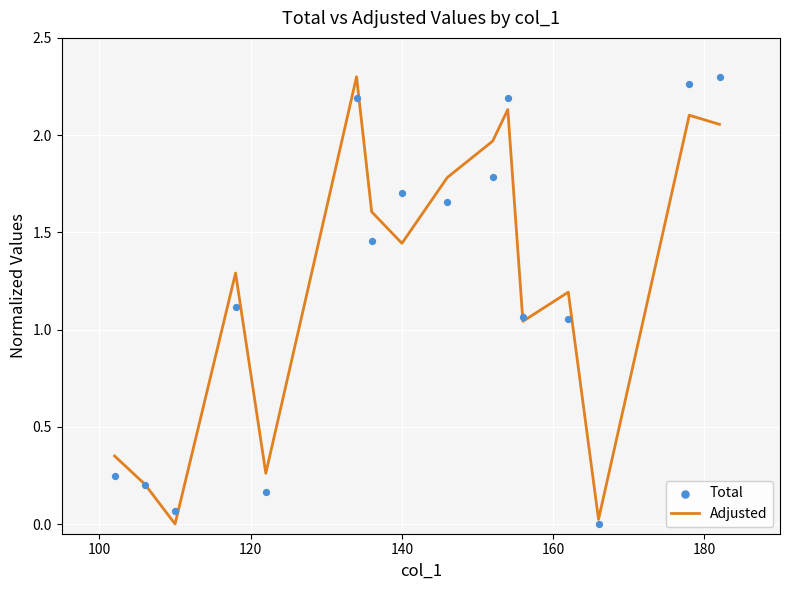

Is the value of Total at 8 greater than the value of Adjusted at 9?

No